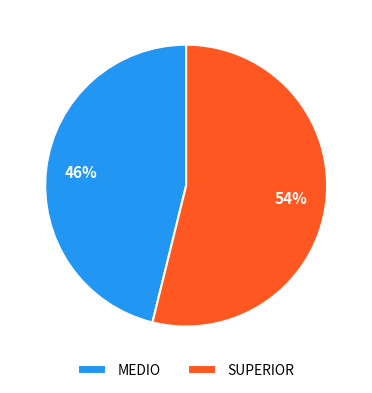

Which slice represents more than half of the pie?

SUPERIOR